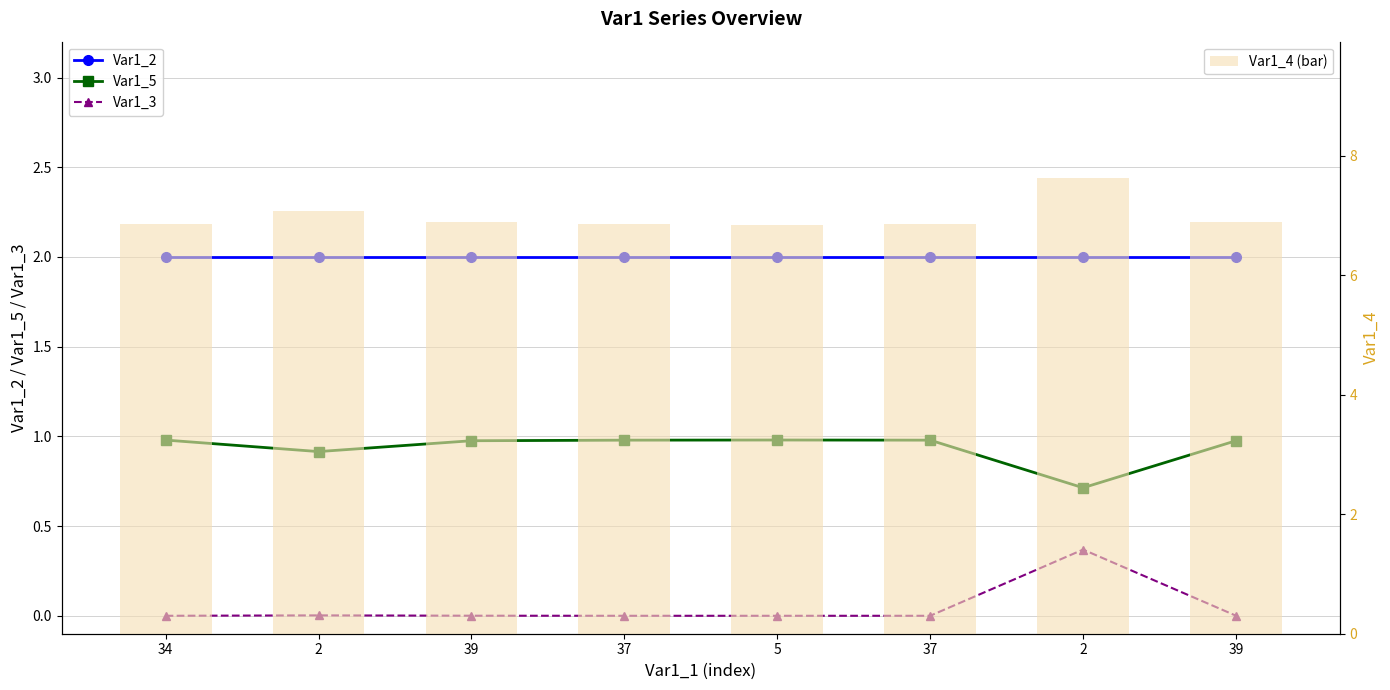

What is the difference between the maximum and minimum values in the Var1_3 series?

0.4